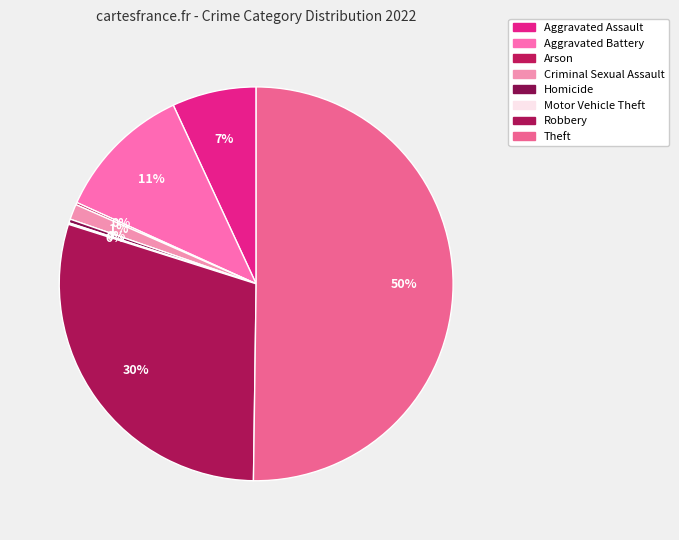

Which category has the biggest portion of the pie?

Theft